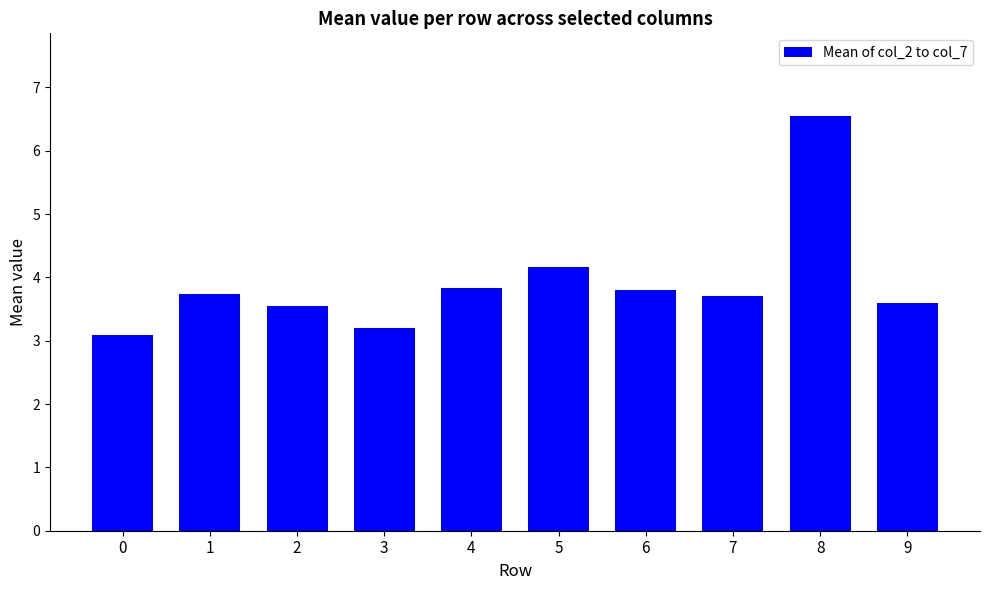

What is the value of the 2nd bar from the left?

3.7